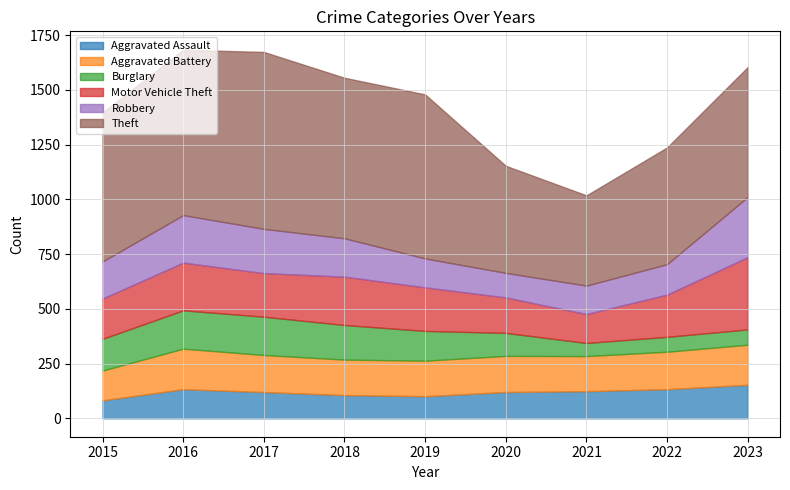

True or false: Burglary has a value of 175 at 2016.

True